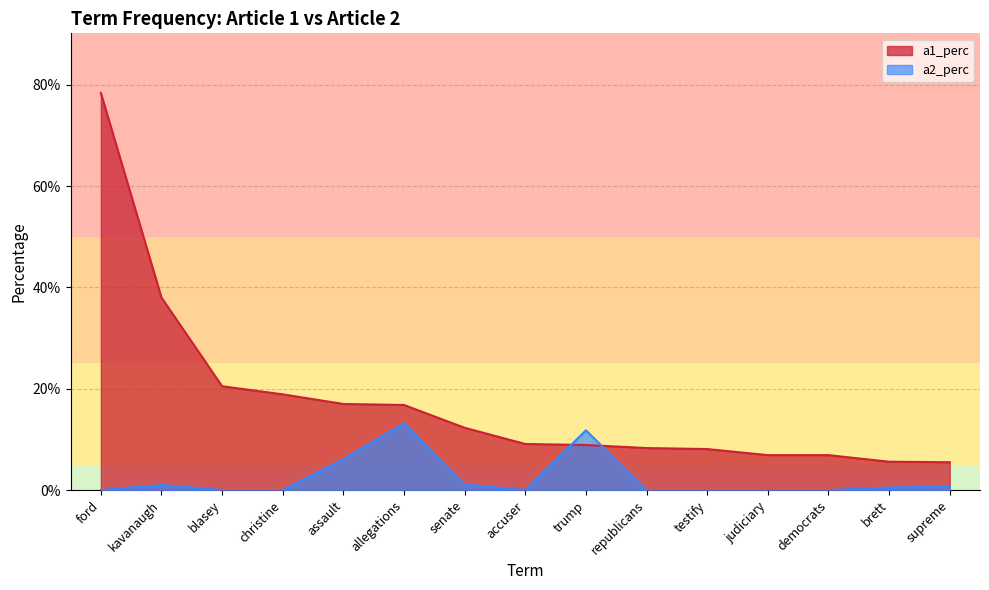

The a2_perc series shows 0.0 at accuser. True or false?

True